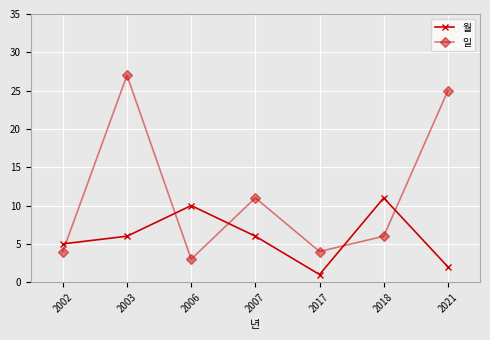

How many lines are shown in the chart?

2